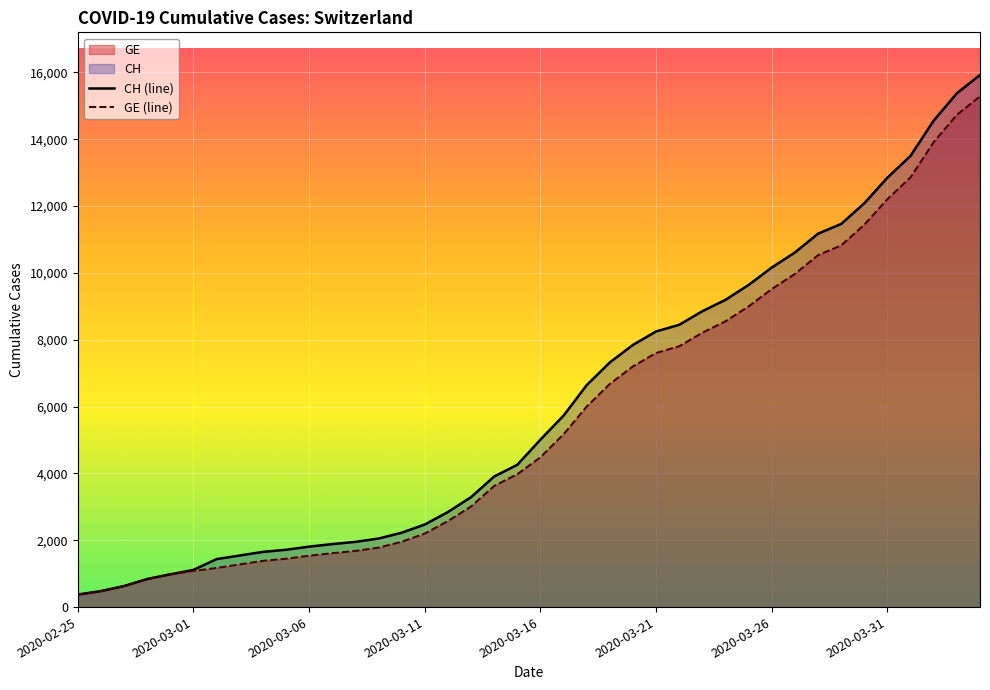

How many lines are shown in the chart?

2